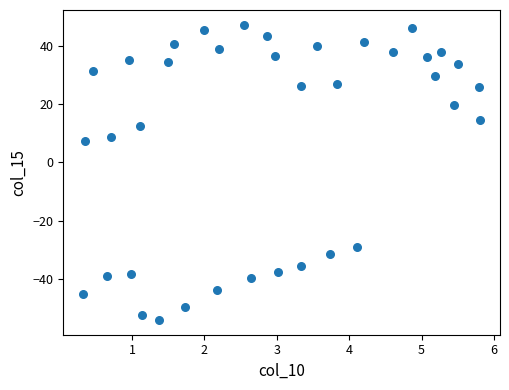

What is the range of Y values (max minus min)?

101.3